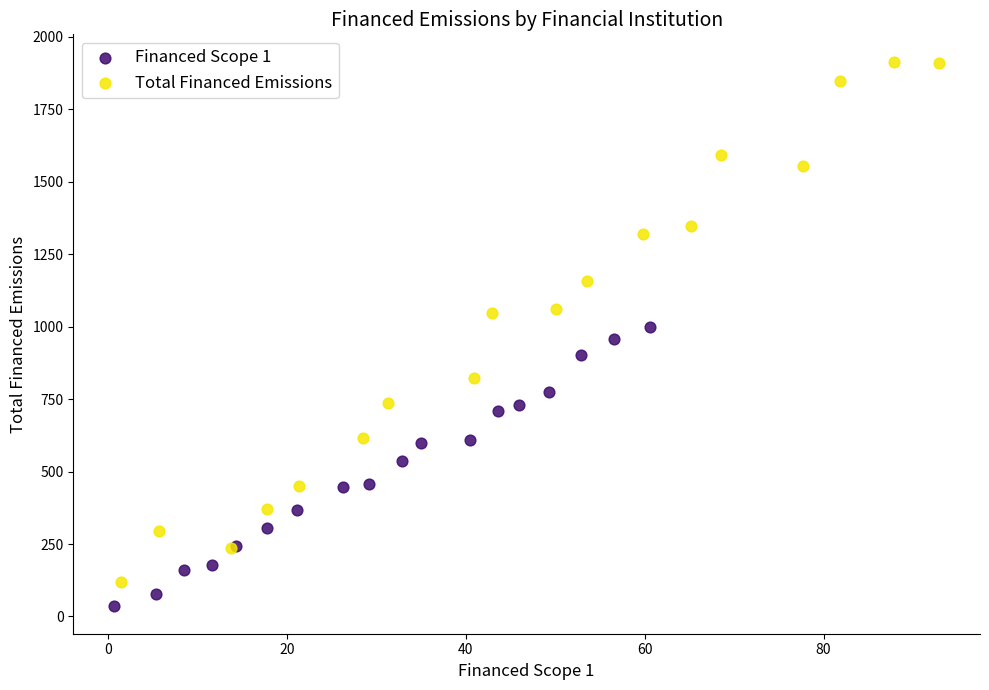

Which series has the largest Y range (max minus min)?

Total Financed Emissions